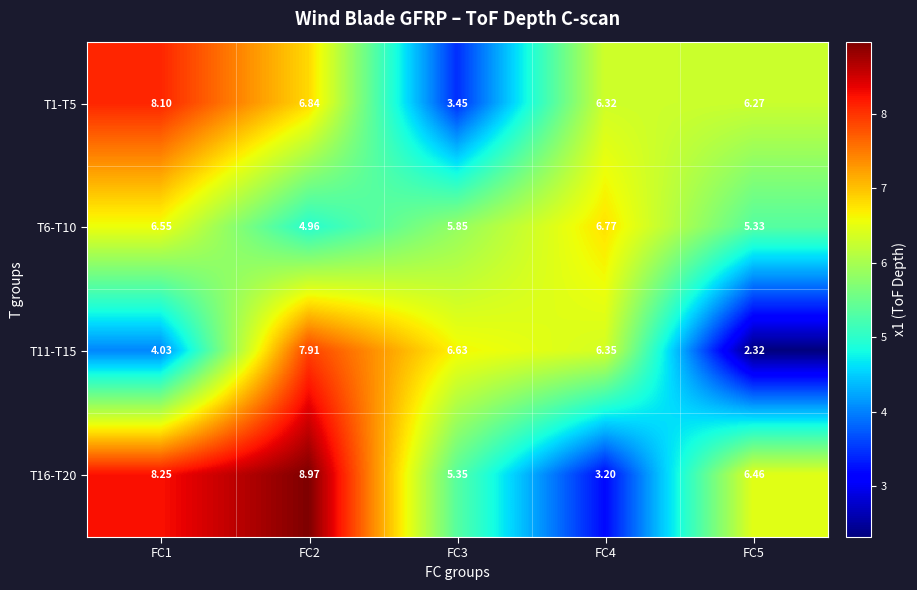

At how many categories does at least one series exceed 6?

5